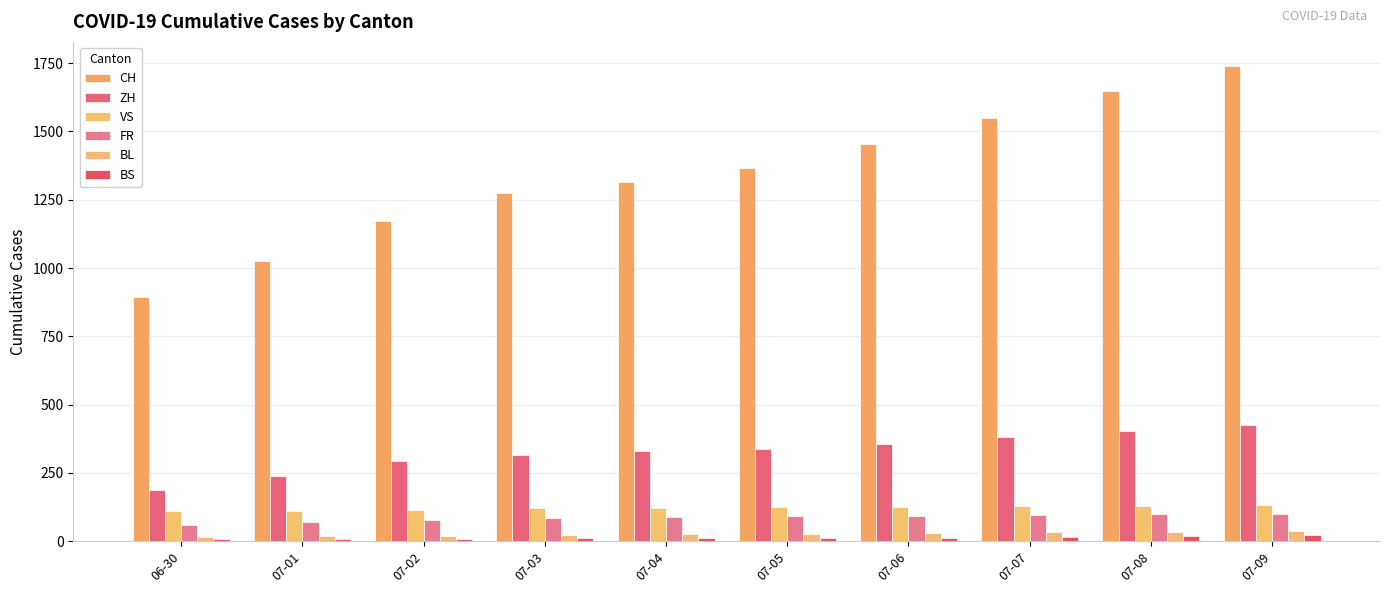

How many data points in VS are less than 124?

5